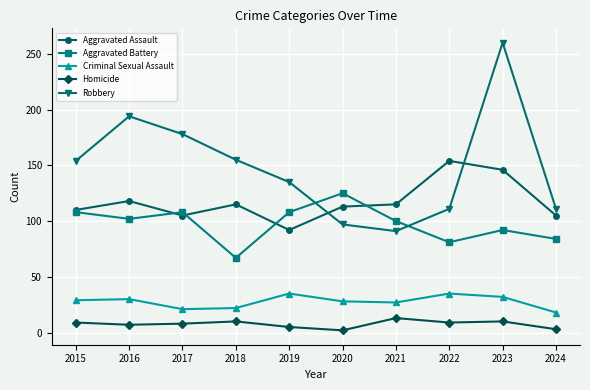

What is the value of the Aggravated Battery point at the 3rd from the left?

108